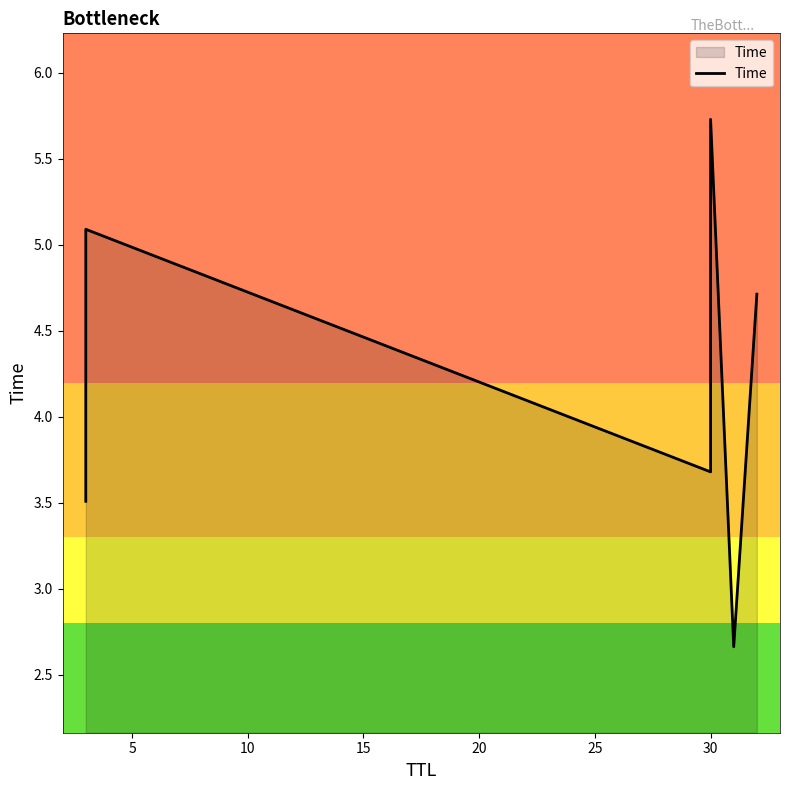

How many data points are less than 4?

3